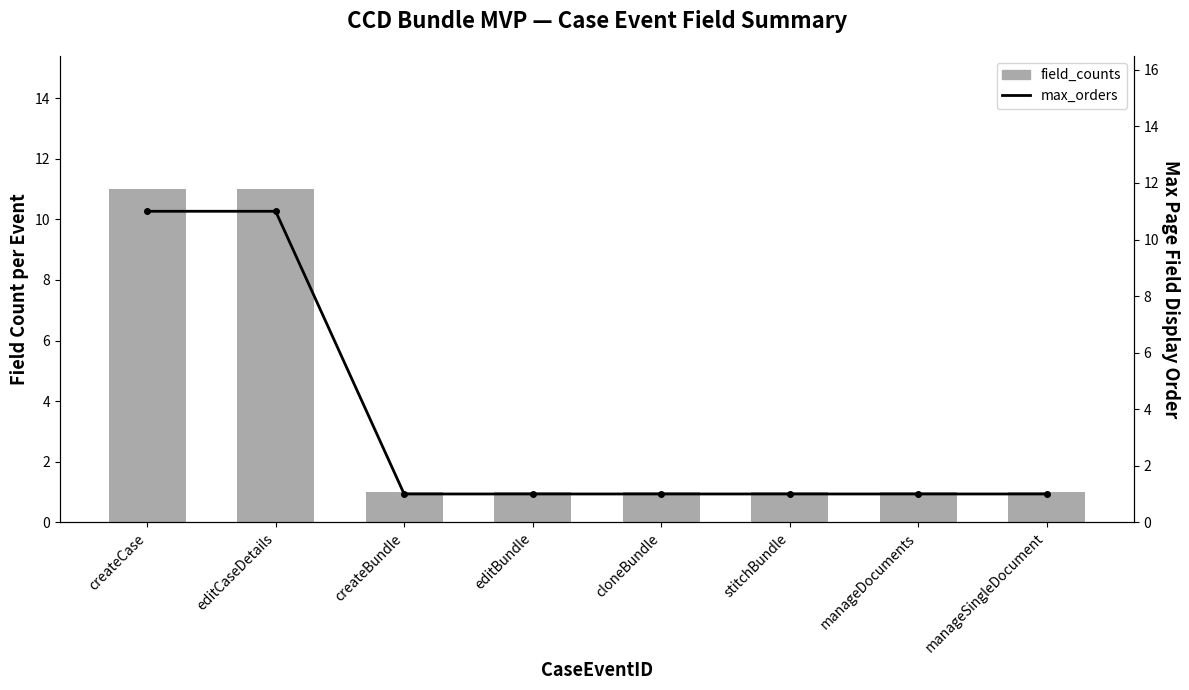

What are all the series names shown in the legend?

field_counts, max_orders